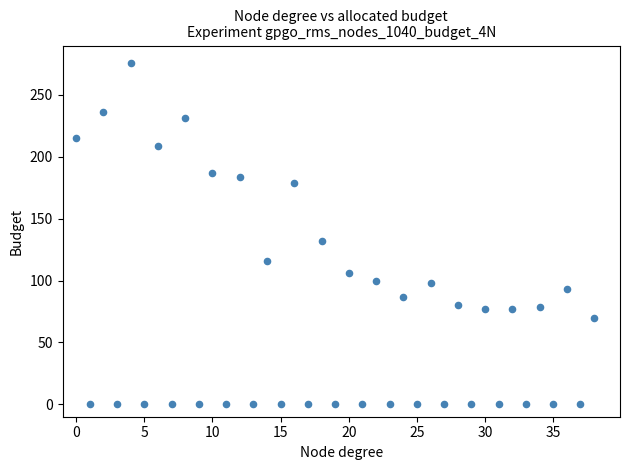

What Y value in the scatter plot is closest to 138?

132